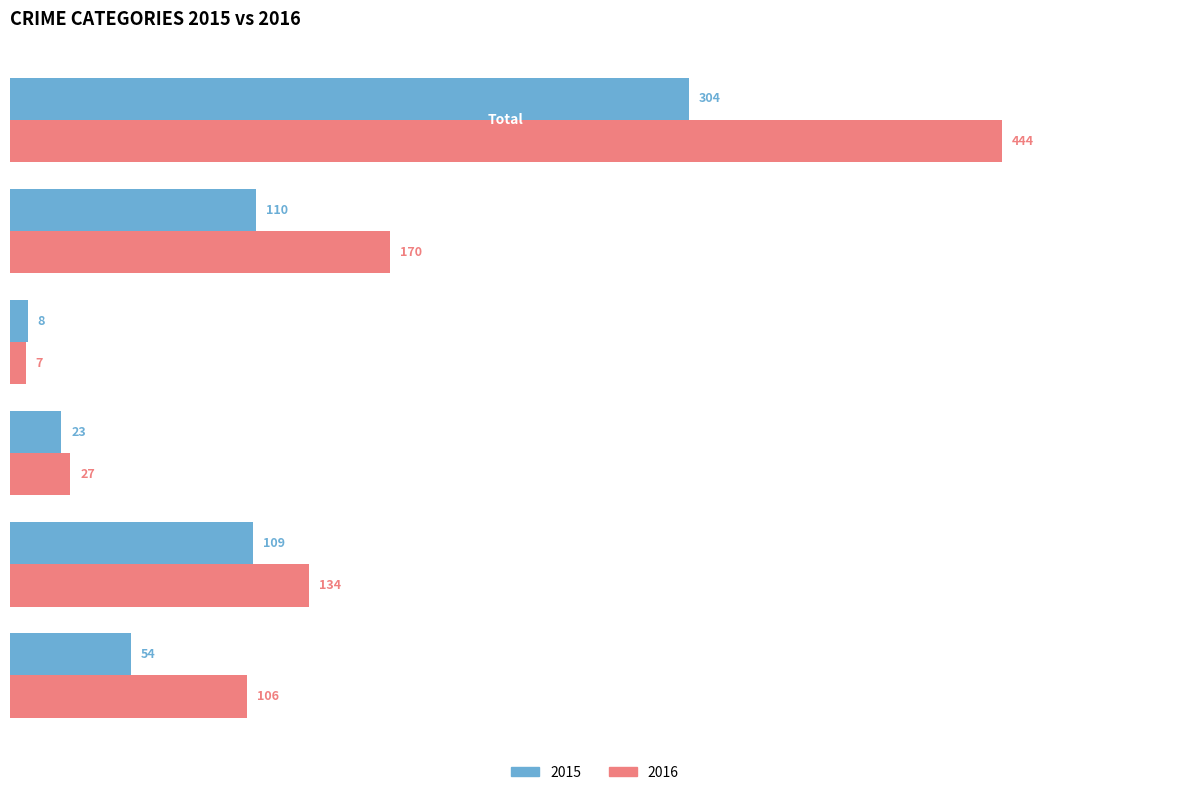

Rank the series by their maximum value, from lowest to highest.

2015, 2016